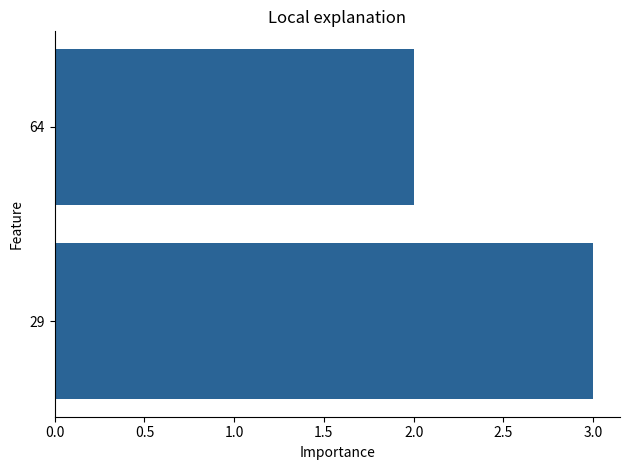

List the labels in order of value, smallest first.

64, 29